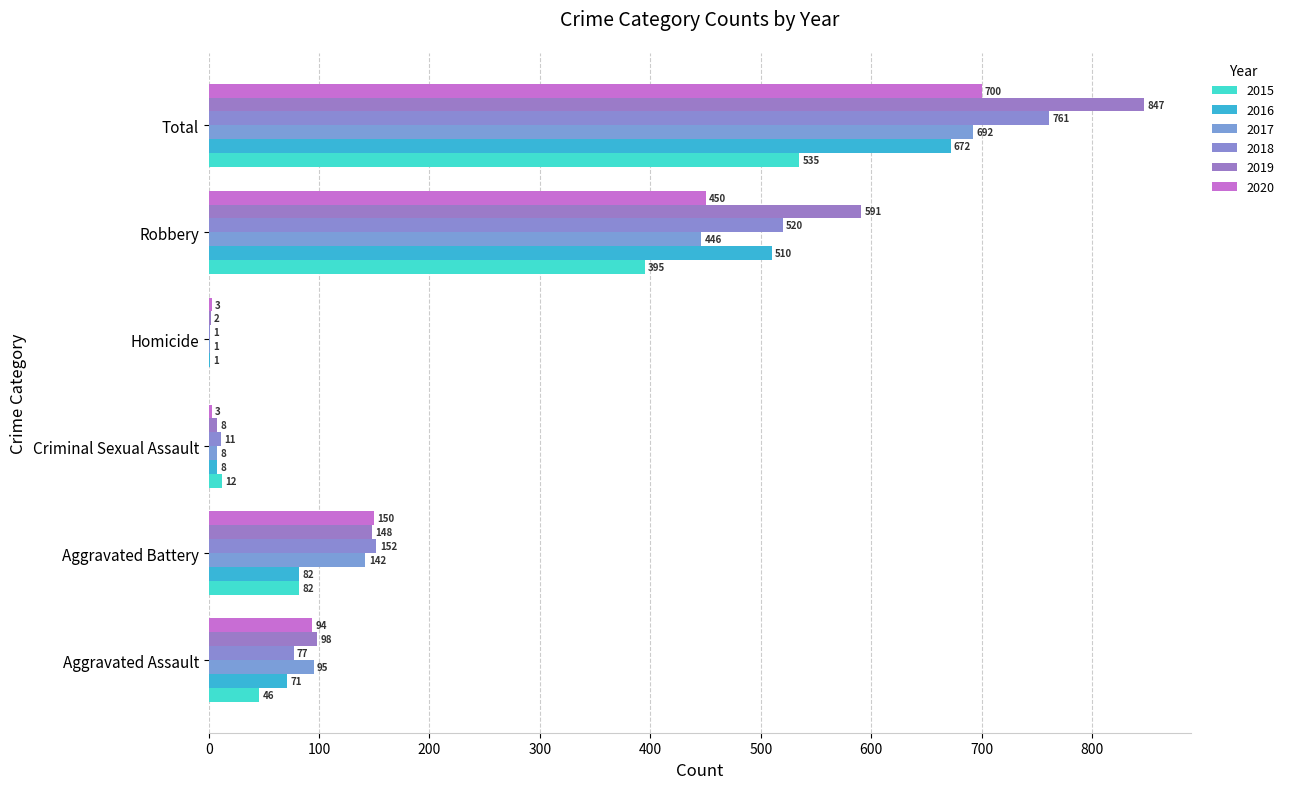

How many series are shown in this chart?

6